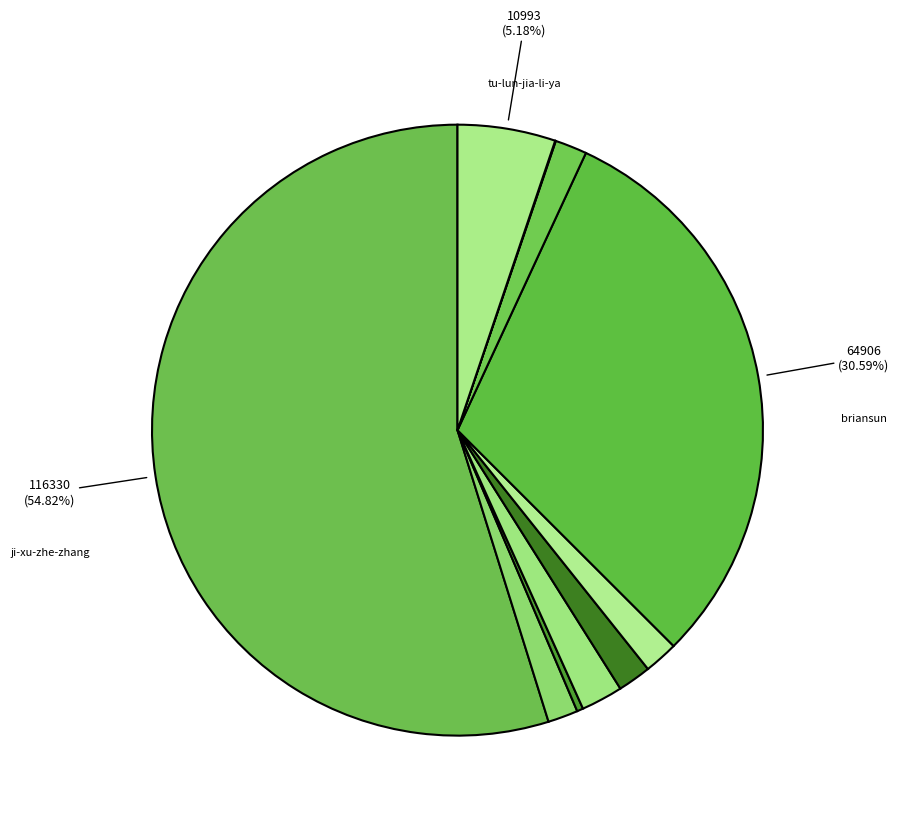

How many segments does this pie chart have?

10